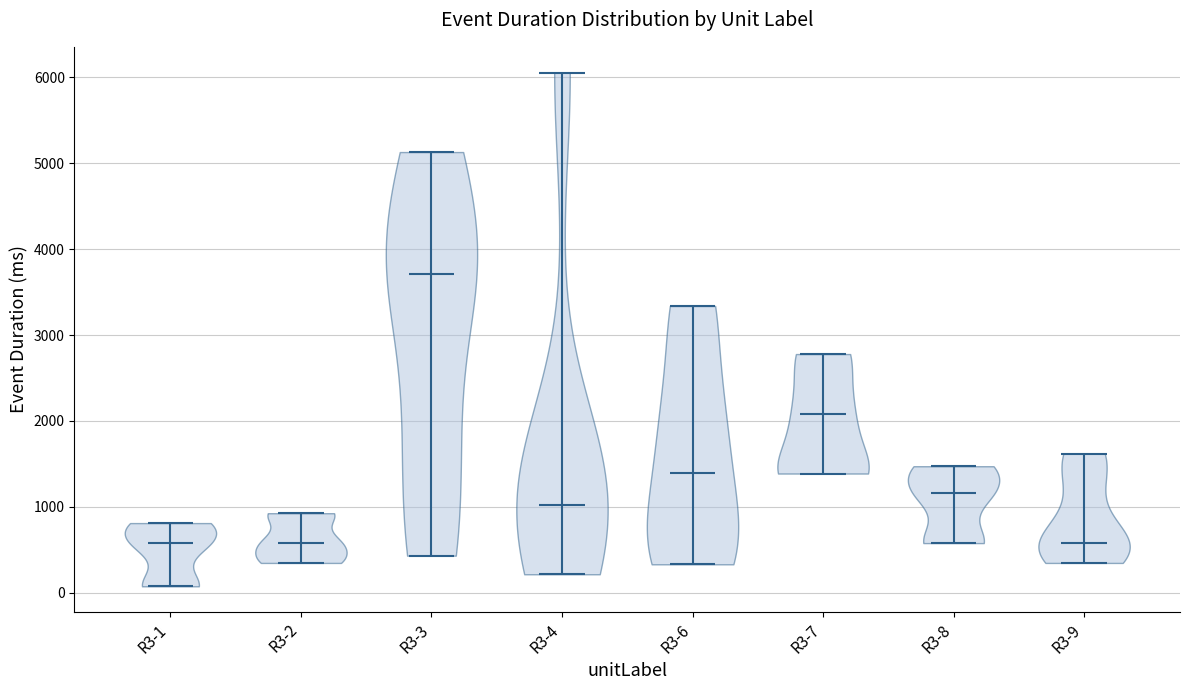

Reading left to right, read every violin against the y-axis: where its median line is, and the lowest and highest points it reaches. The values are not printed on the chart, so give them approximately, as read against the axis.

R3-1: median line 600, lowest point 100, highest point 800
R3-2: median line 600, lowest point 300, highest point 900
R3-3: median line 3700, lowest point 400, highest point 5100
R3-4: median line 1000, lowest point 200, highest point 6100
R3-6: median line 1400, lowest point 300, highest point 3300
R3-7: median line 2100, lowest point 1400, highest point 2800
R3-8: median line 1200, lowest point 600, highest point 1500
R3-9: median line 600, lowest point 300, highest point 1600